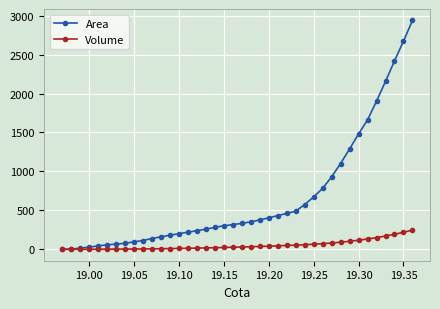

List the series in order of their peak value, lowest first.

Volume, Area